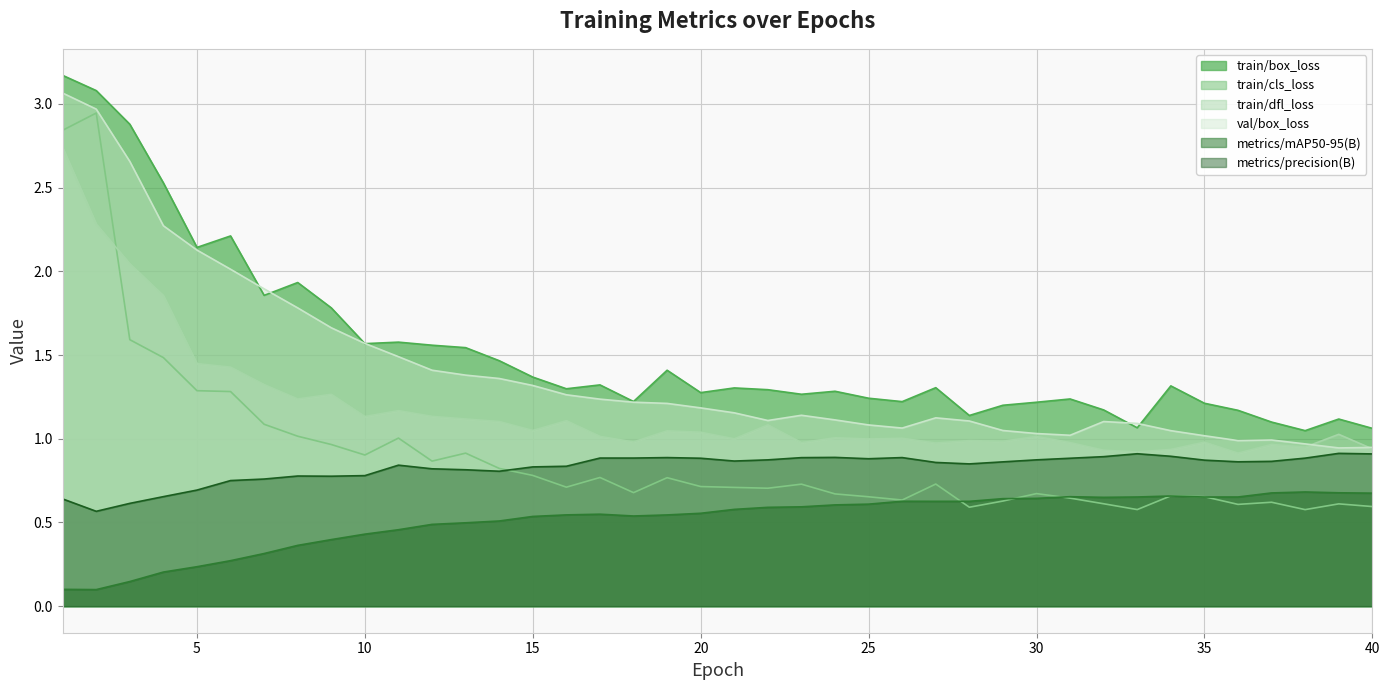

What is the value of the metrics/mAP50-95(B) point at the 26th from the left?

0.6